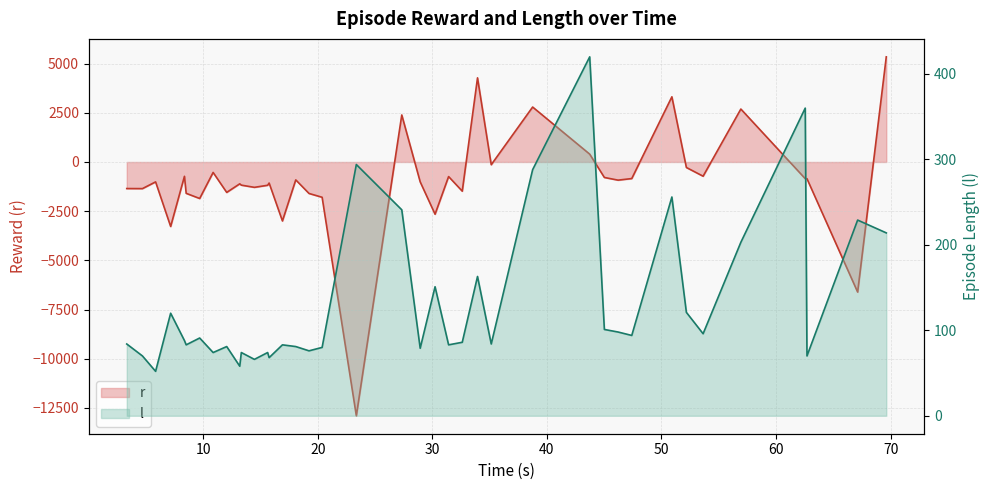

Is the value of r at 27 greater than the value of l at 18?

Yes